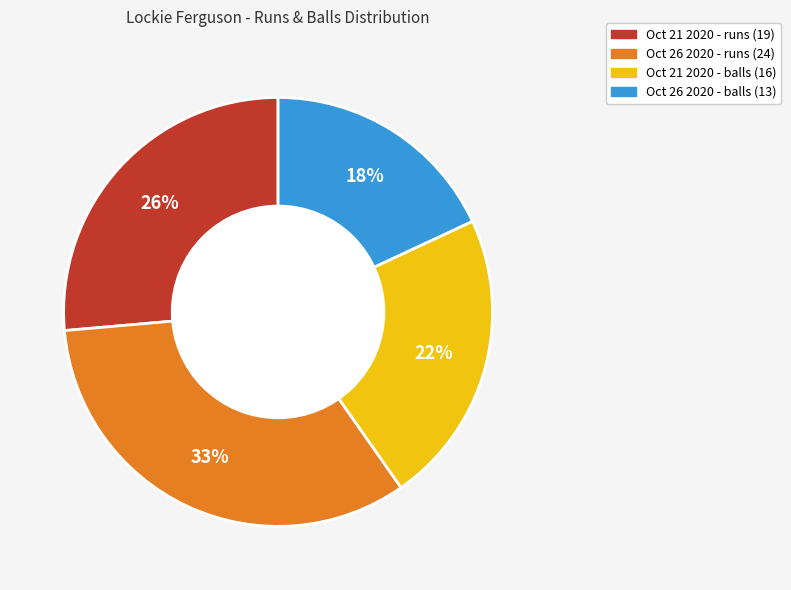

Is the sum of Oct 21 2020 - balls (16) and Oct 26 2020 - runs (24) greater than half?

Yes